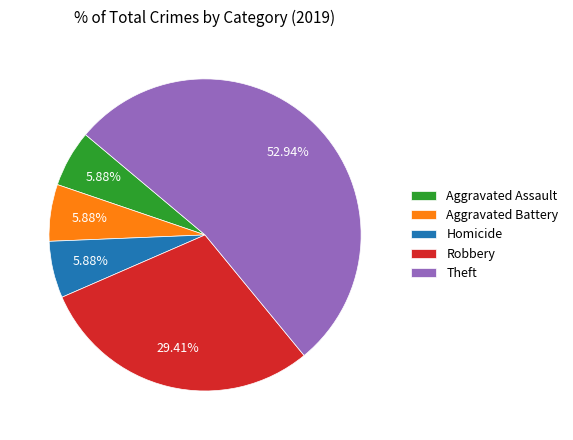

Approximately how many times larger is the value at Theft compared to Aggravated Assault?

9.0